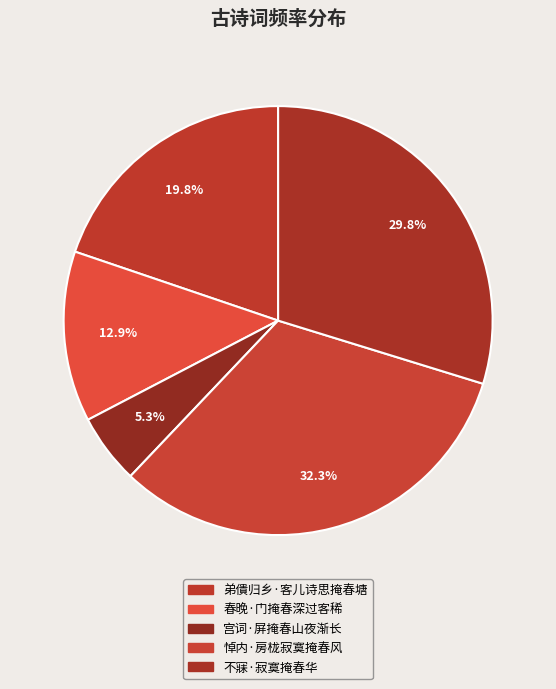

Is it true that 宫词·屏掩春山夜渐长 is 12% of the pie?

False